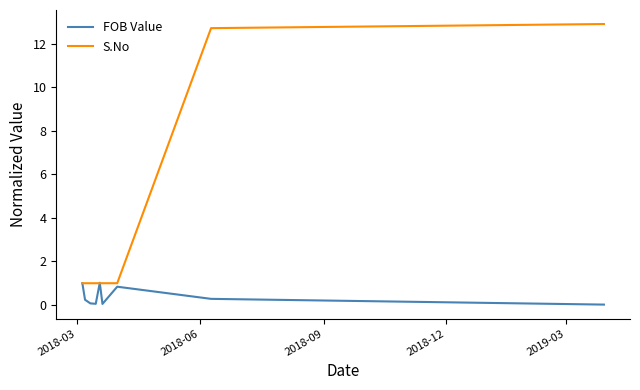

What is the greatest value displayed?

12.9